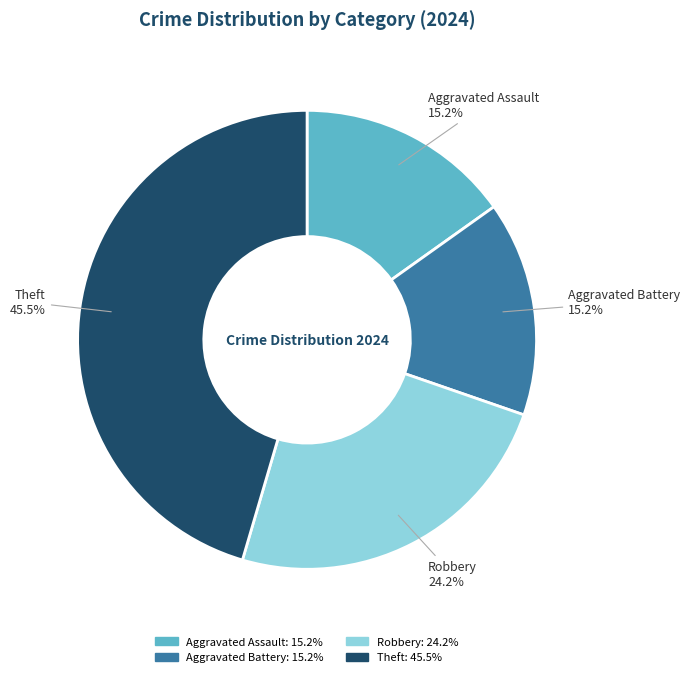

What portion of the pie excludes Theft?

54.5%